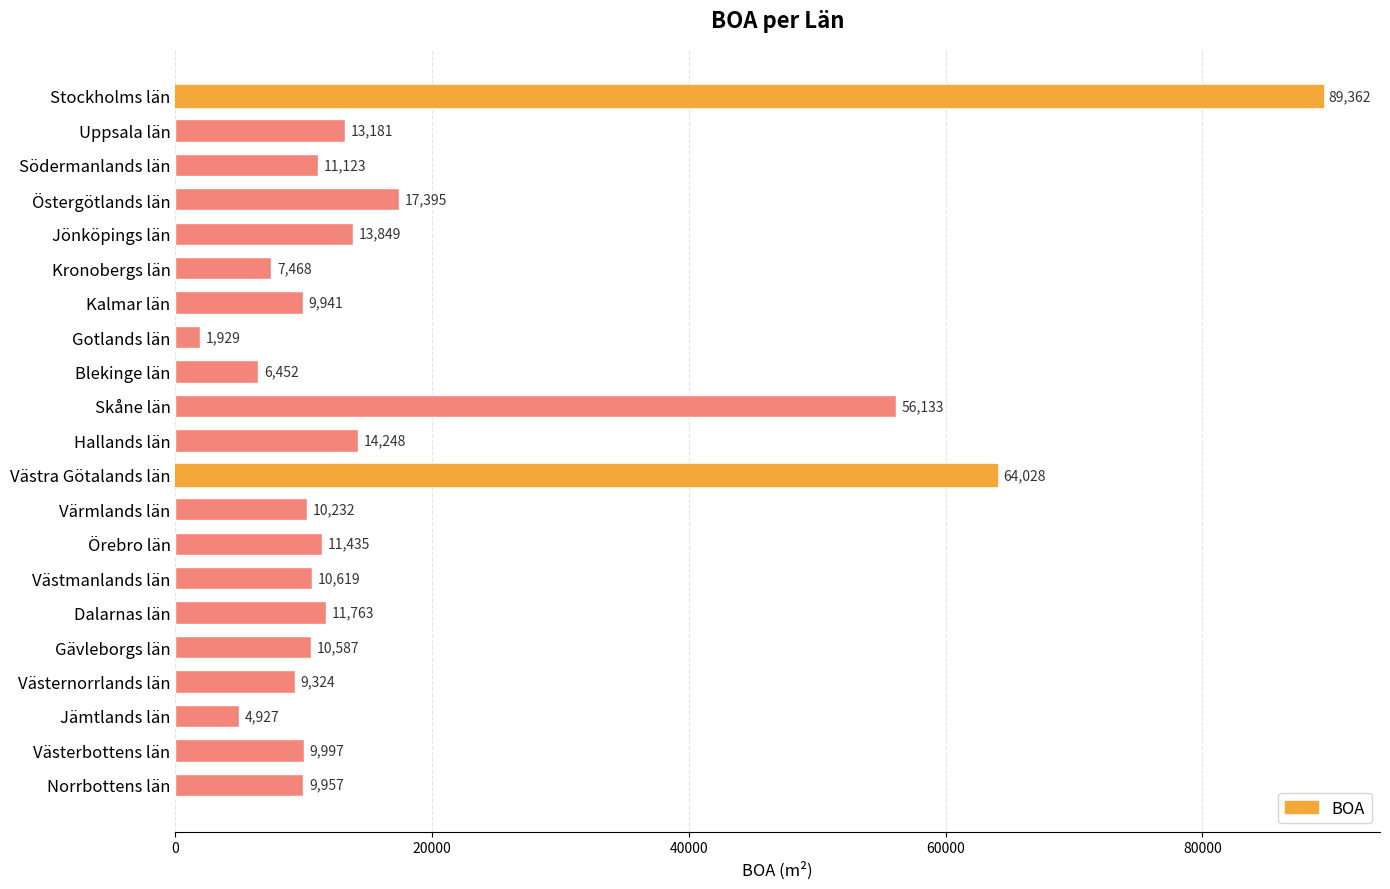

What is the ratio of the value at Skåne län to the value at Västmanlands län?

5.3